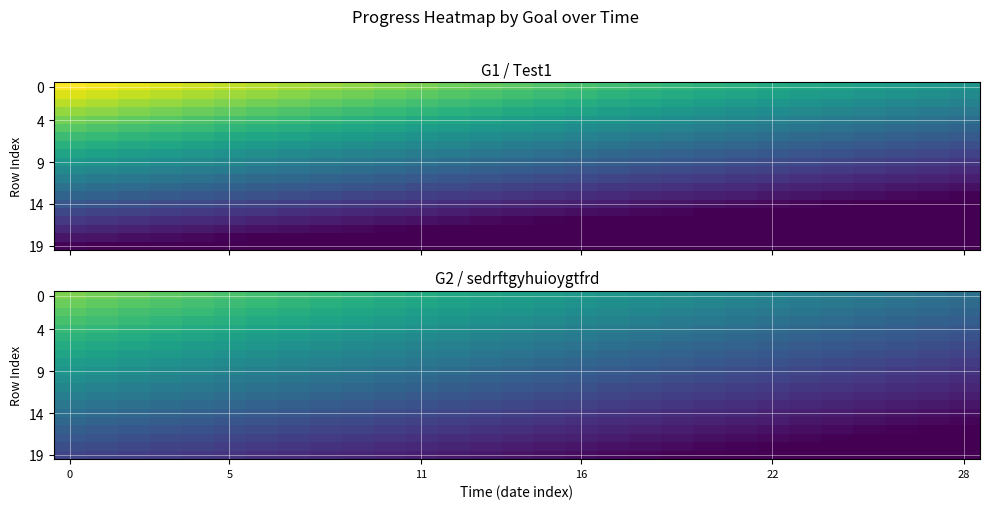

Count the number of categories in the chart.

29